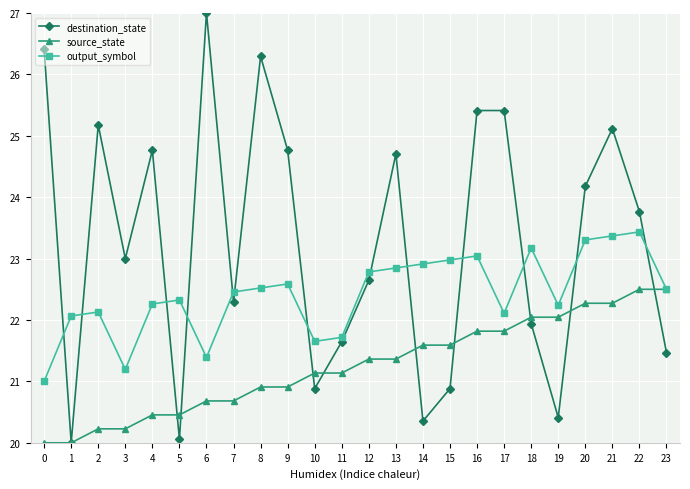

How many data points does each series have?

24